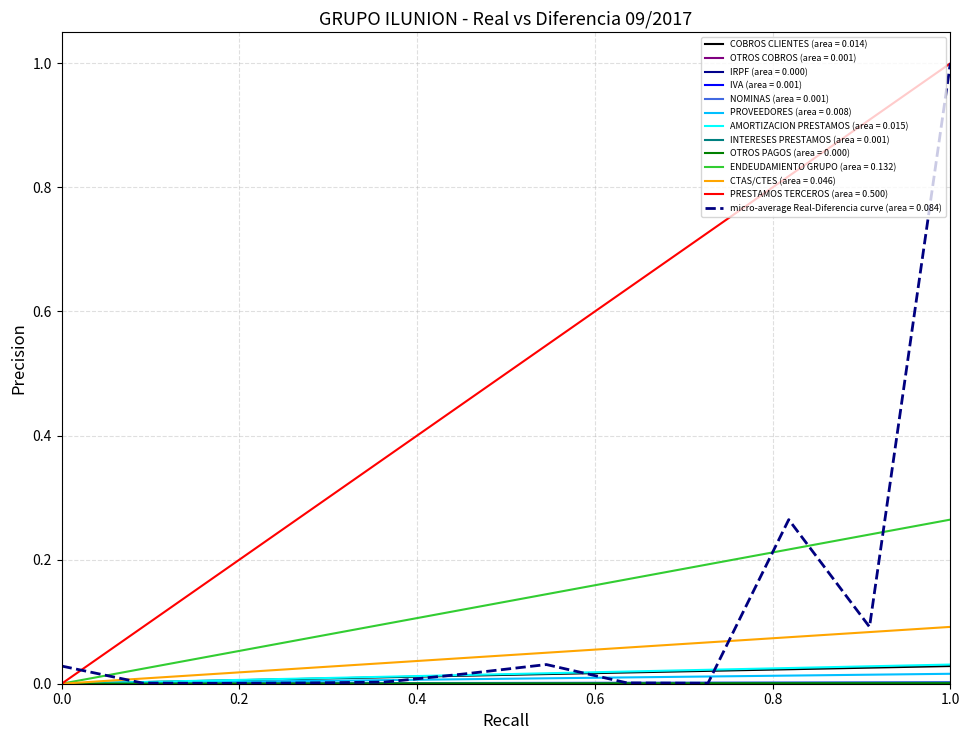

What is the maximum value shown in the chart?

1.0